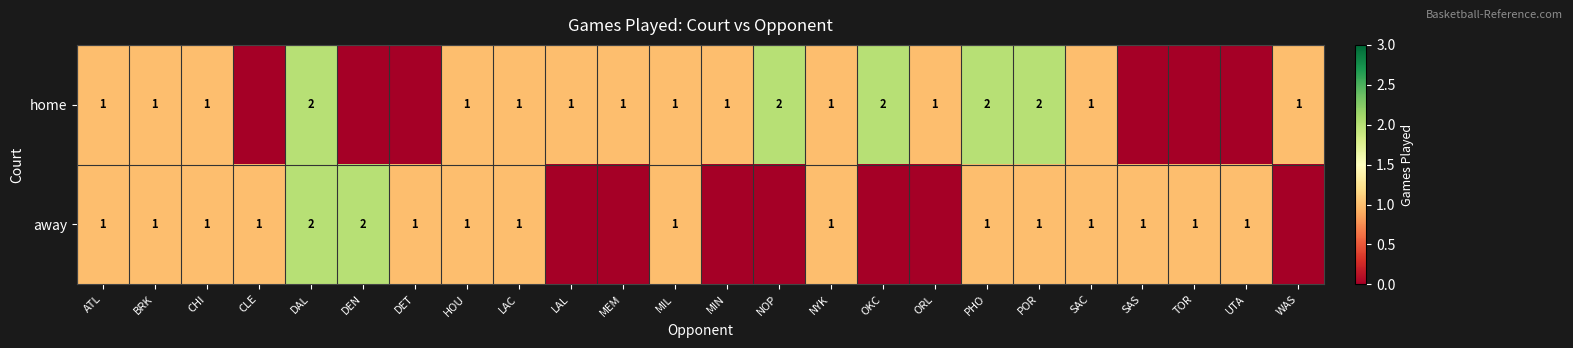

At how many categories does at least one series exceed 1?

6